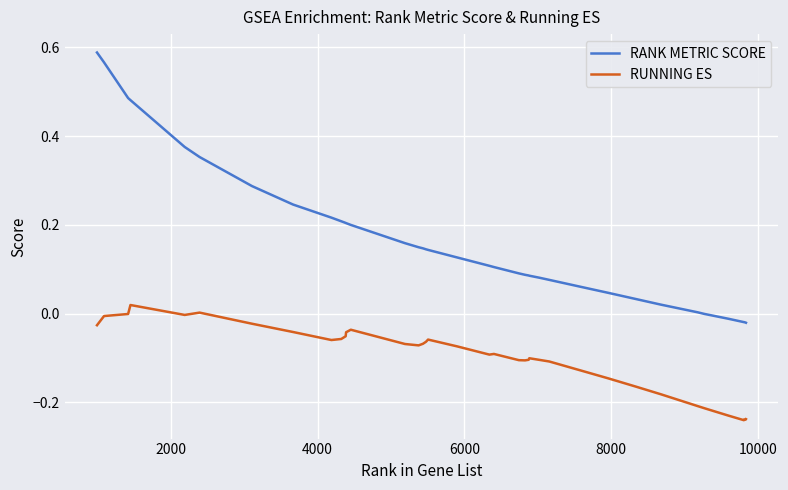

Which series has the largest total across all categories?

RANK METRIC SCORE